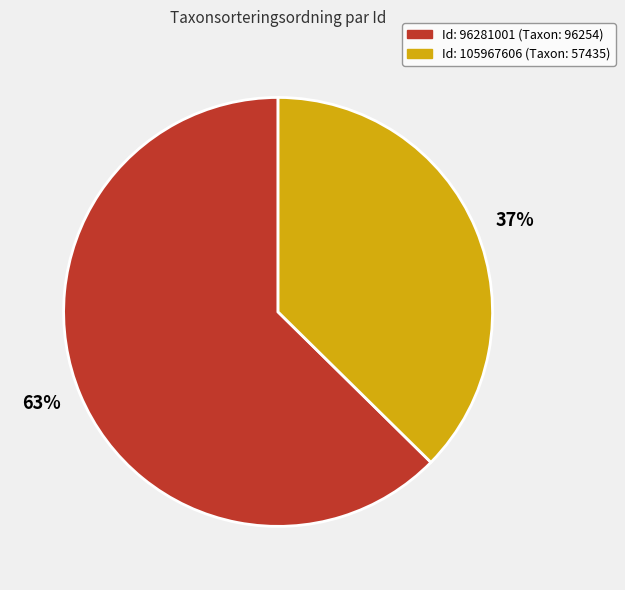

To the nearest percent, what is the average slice percentage?

50%